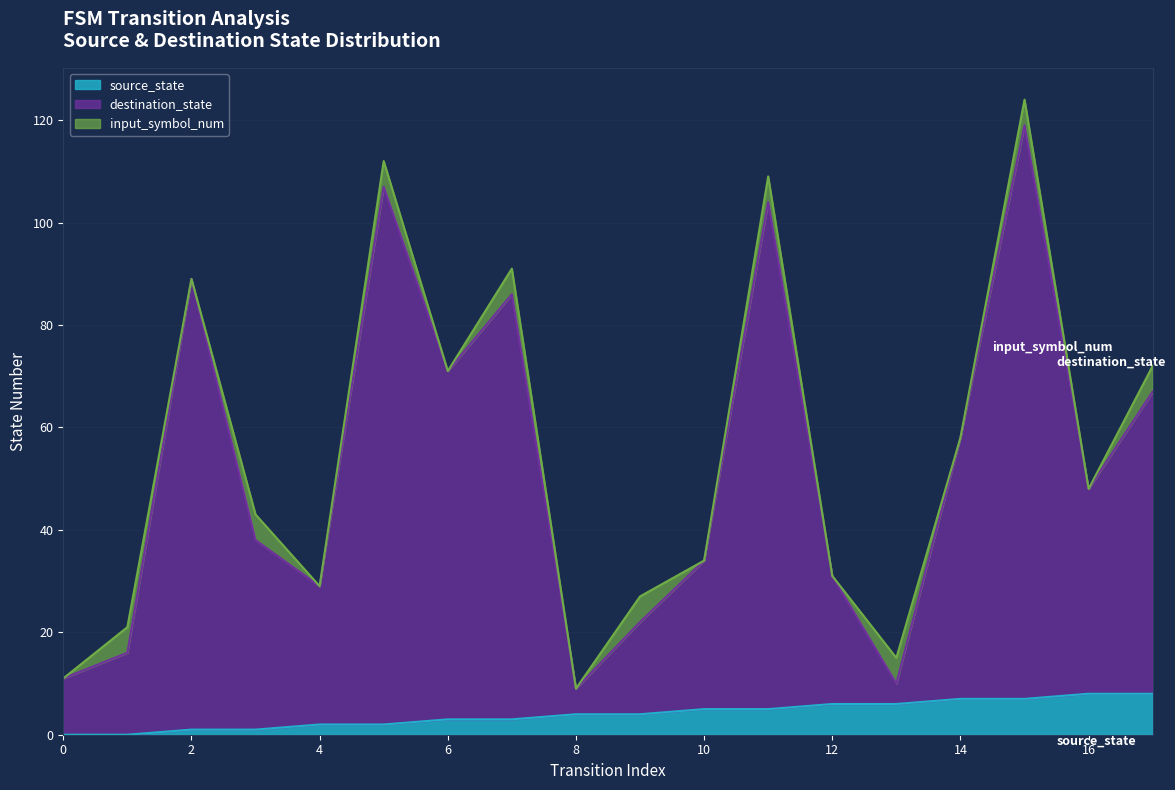

The source_state series shows 6 at 9. True or false?

False